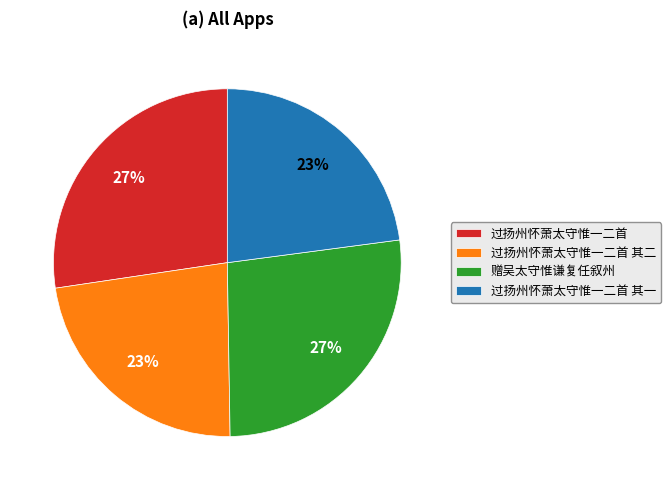

To the nearest percent, what portion does 过扬州怀萧太守惟一二首 其一 represent?

23%